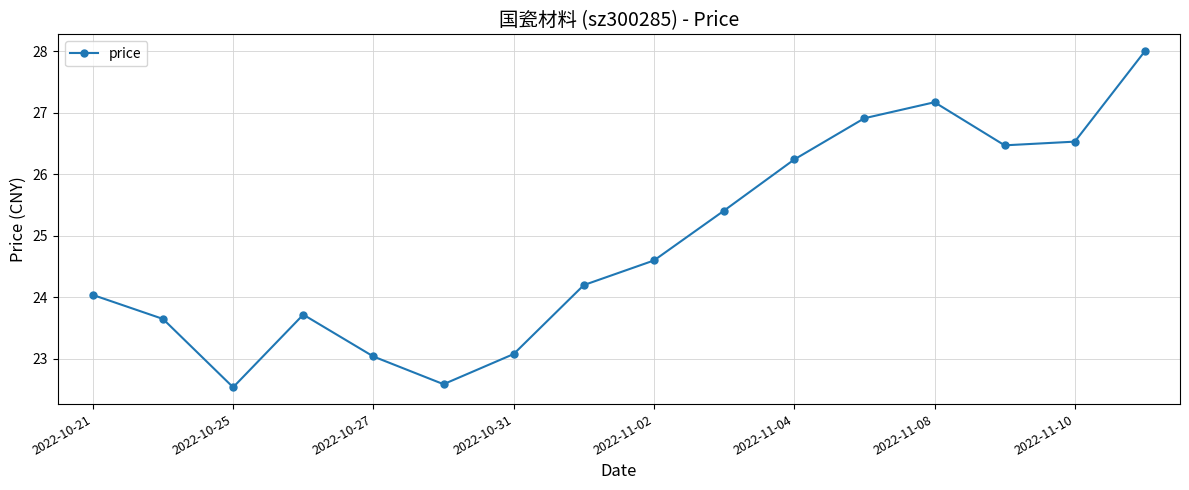

What is the value of the 14th point from the left?

26.5